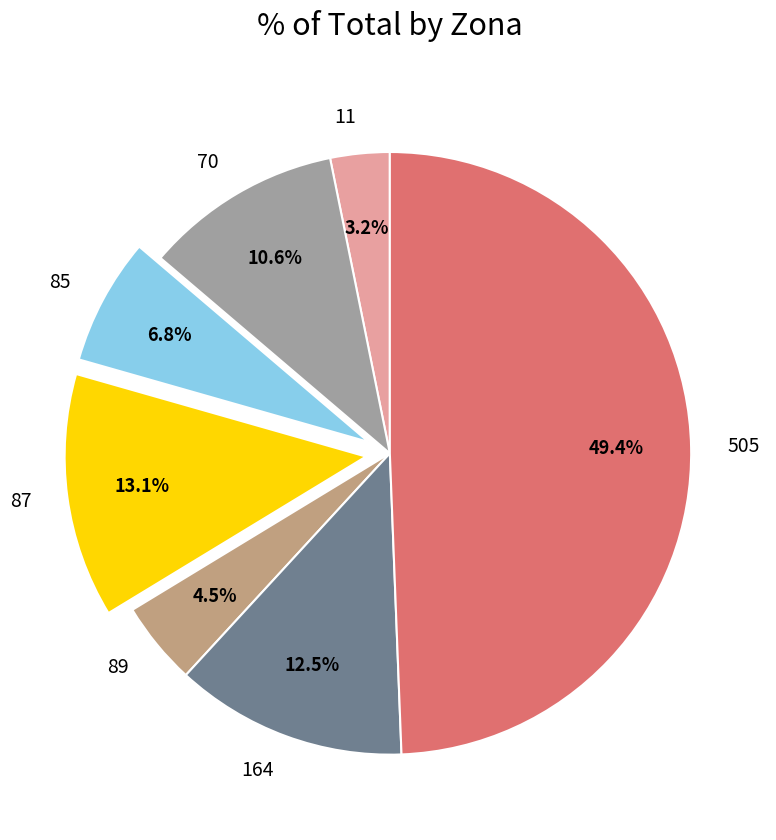

Approximately how many times larger is the value at 87 compared to 11?

4.1